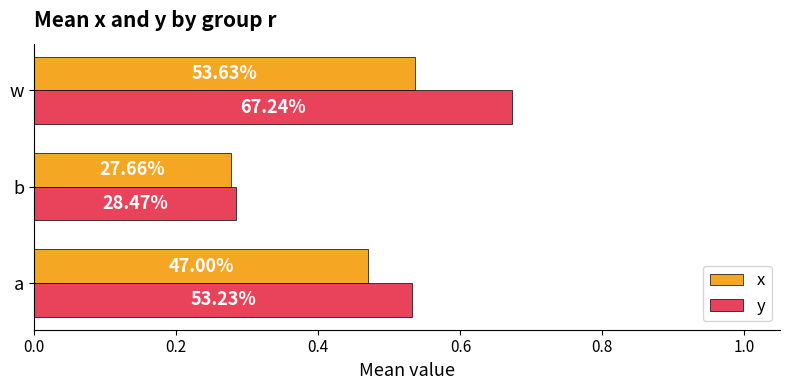

What are all the series names shown in the legend?

x, y